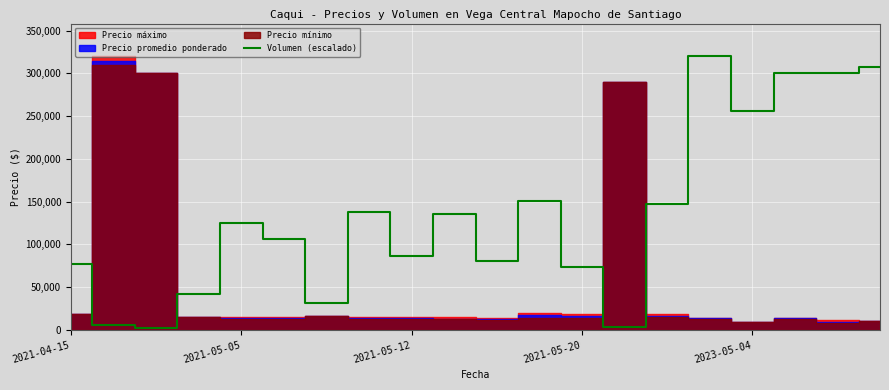

What is the label of the 5th point from the right?

15